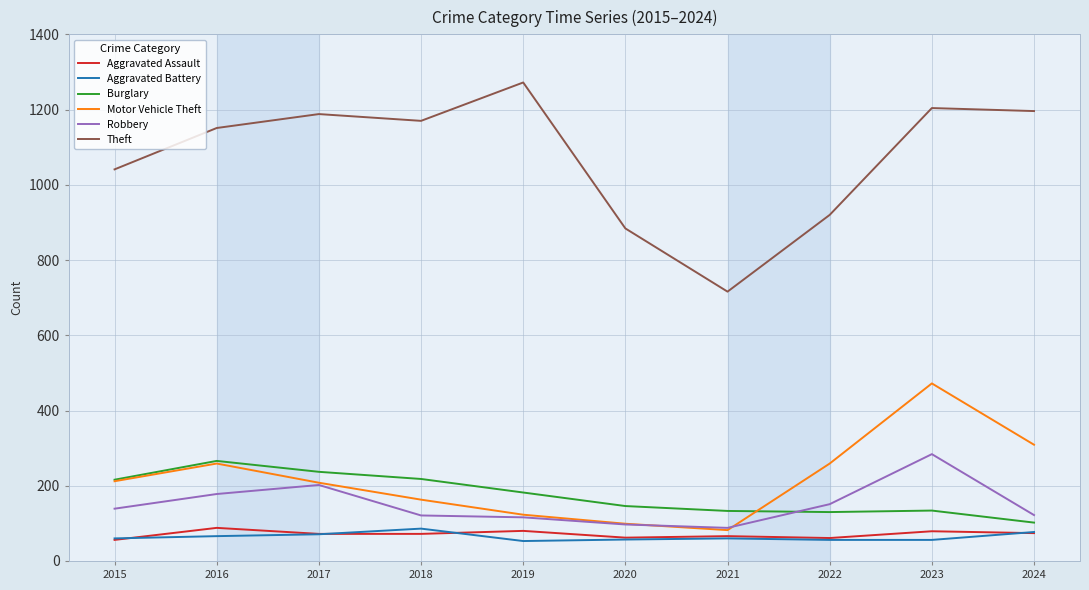

What is the difference between the Burglary values at 2022 and 2015?

86